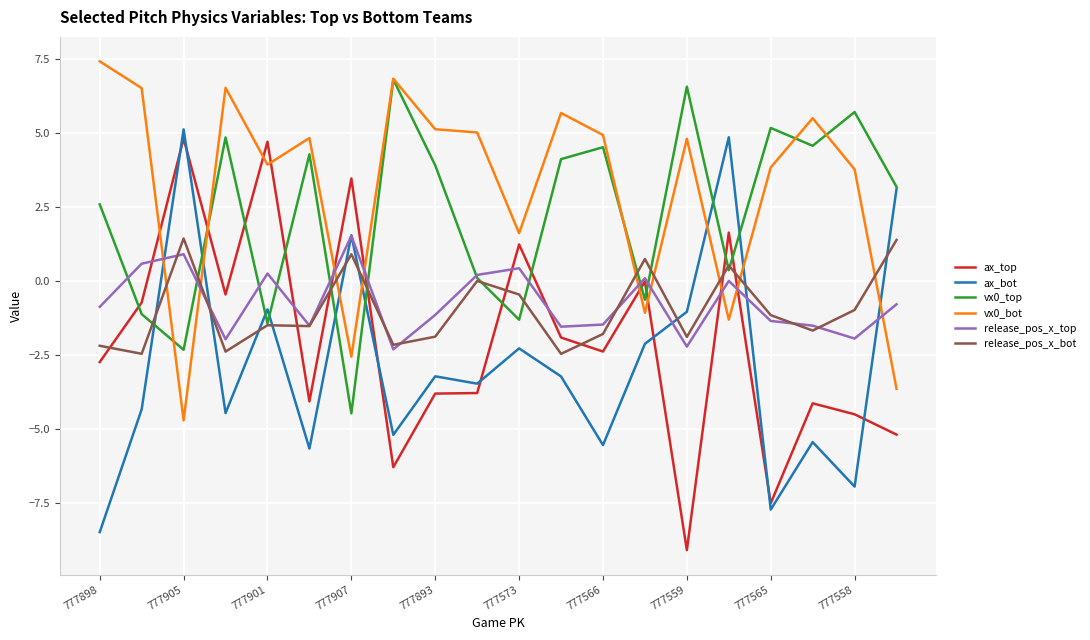

How many intersections are there between ax_bot and release_pos_x_bot?

9